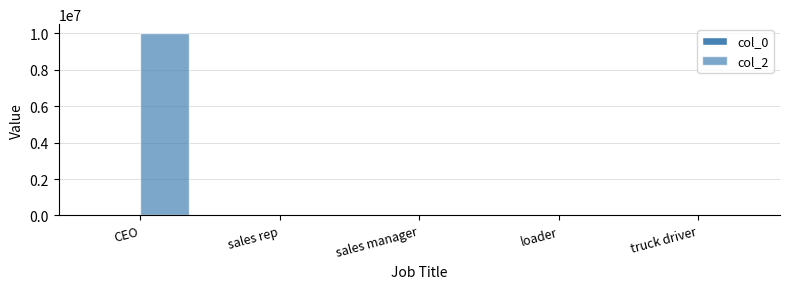

What is the value of the col_2 bar at the 5th from the left?

28000